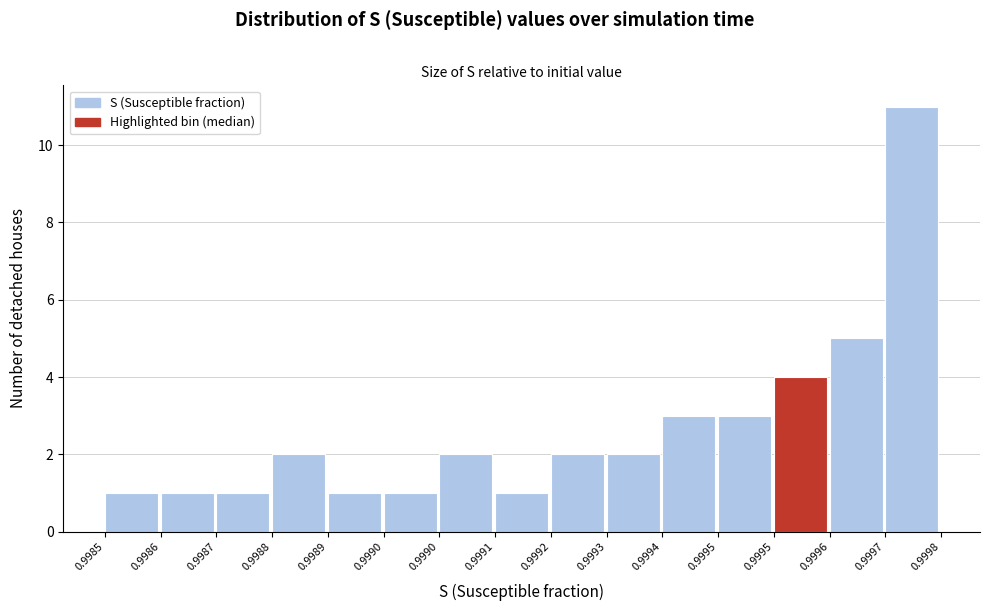

How many distinct data groups are displayed?

1